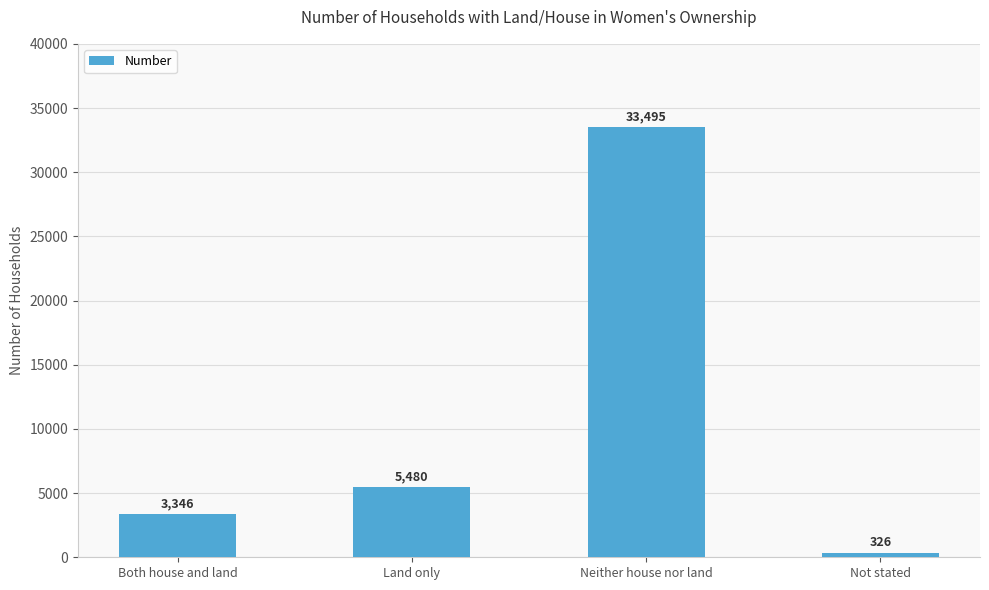

Reading left to right, extract all data points from this chart.

3346	5480	33495	326